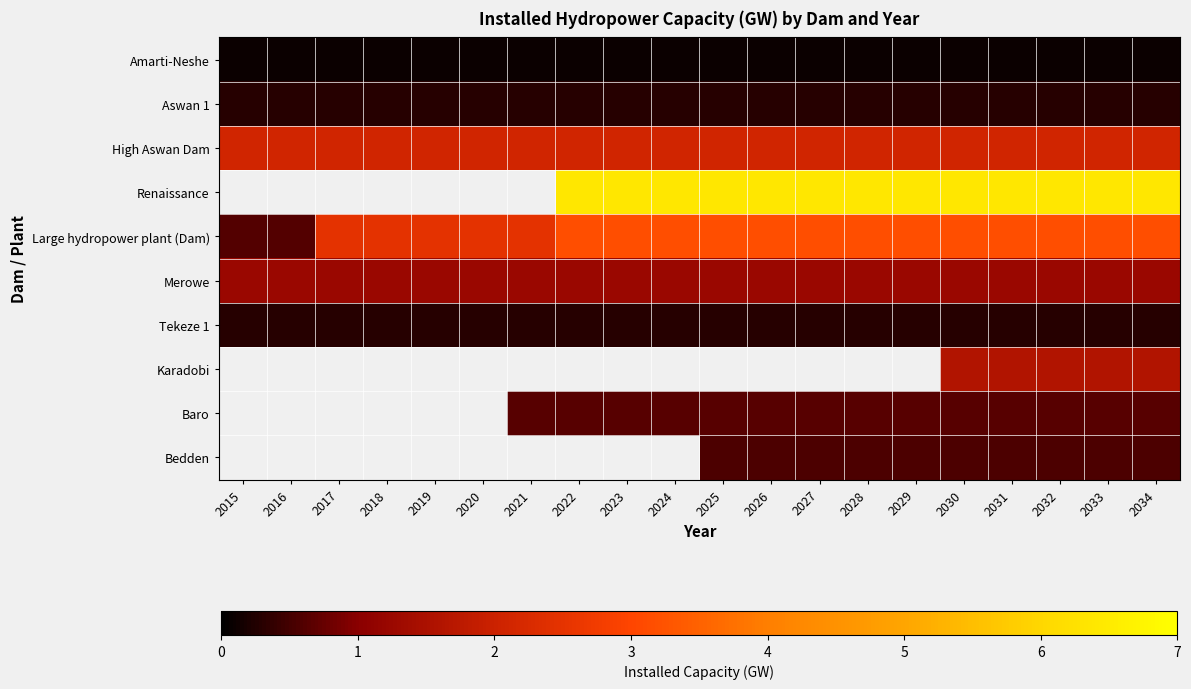

At how many categories does at least one series exceed 4?

13